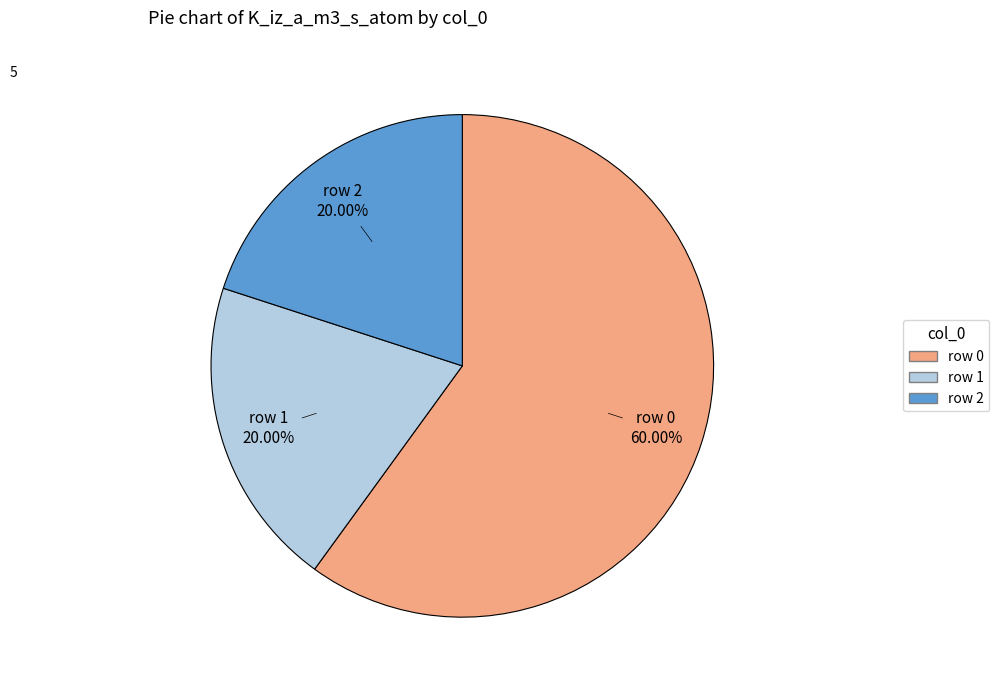

How many segments does this pie chart have?

3